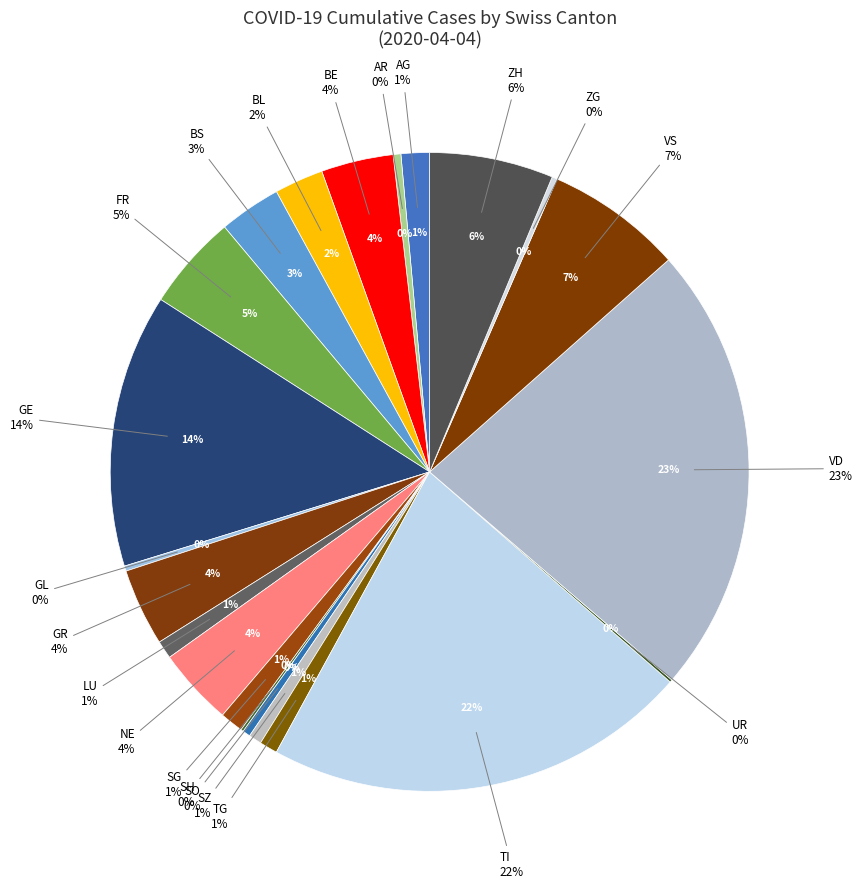

Does BS account for over 50% of the chart?

No